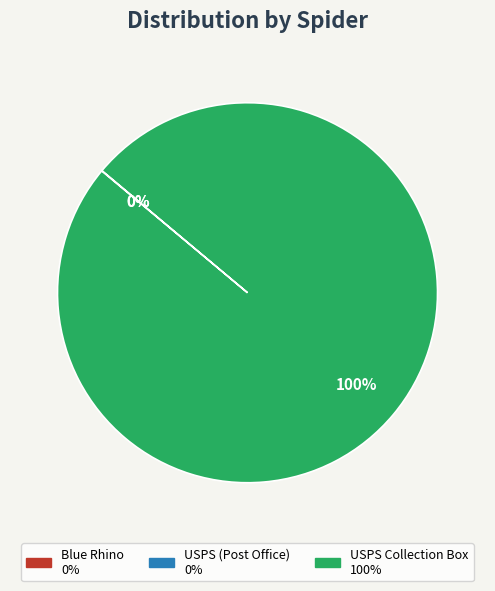

Is there any slice that represents more than half of the pie?

Yes